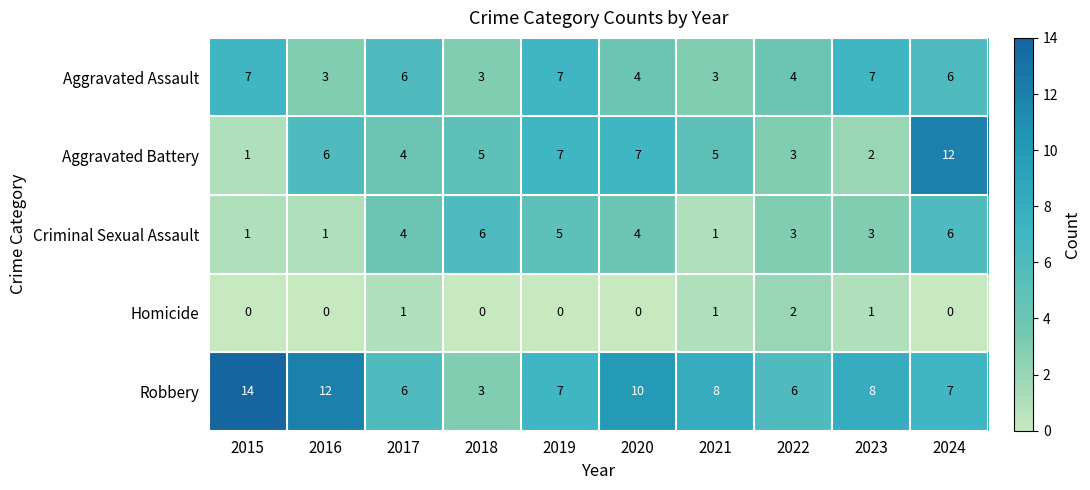

What is the difference between the Aggravated Assault values at 2024 and 2016?

3